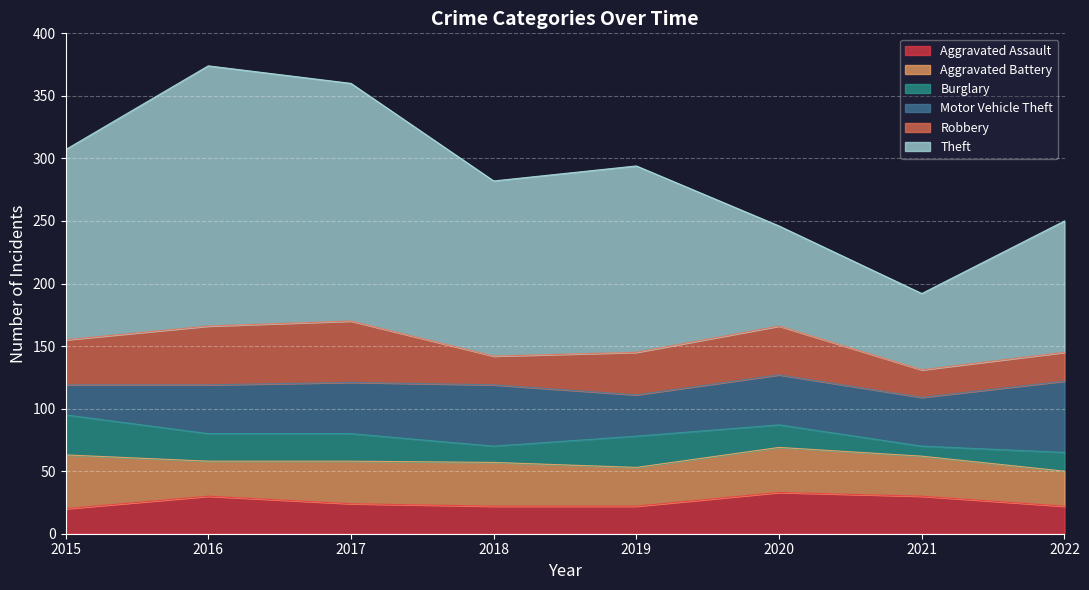

Between 2017 and 2020, which series saw the biggest shift?

Theft